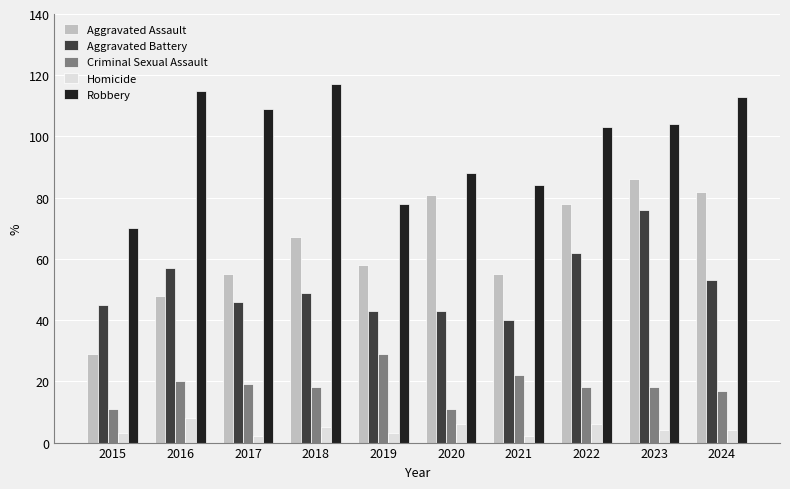

Which series has the largest total across all categories?

Robbery